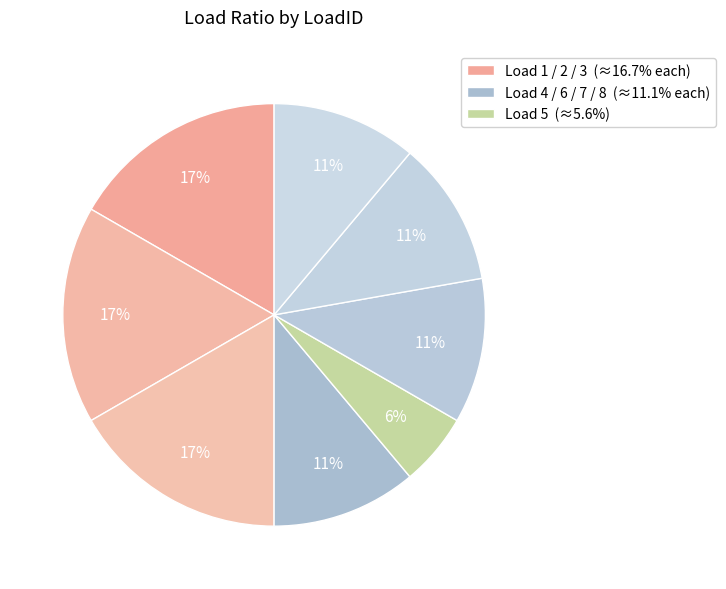

How many slices are in this pie chart?

8